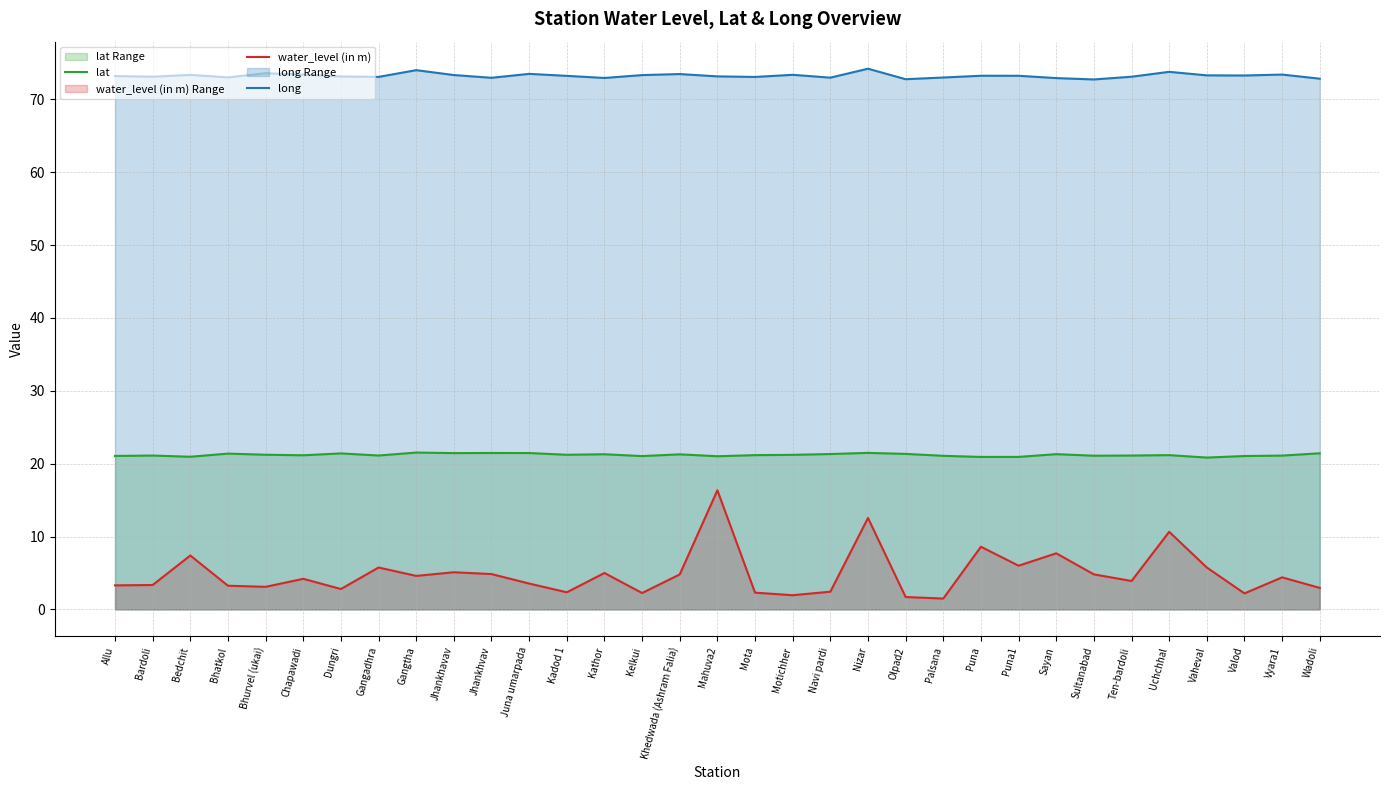

True or false: long and water_level (in m) cross at least once.

False